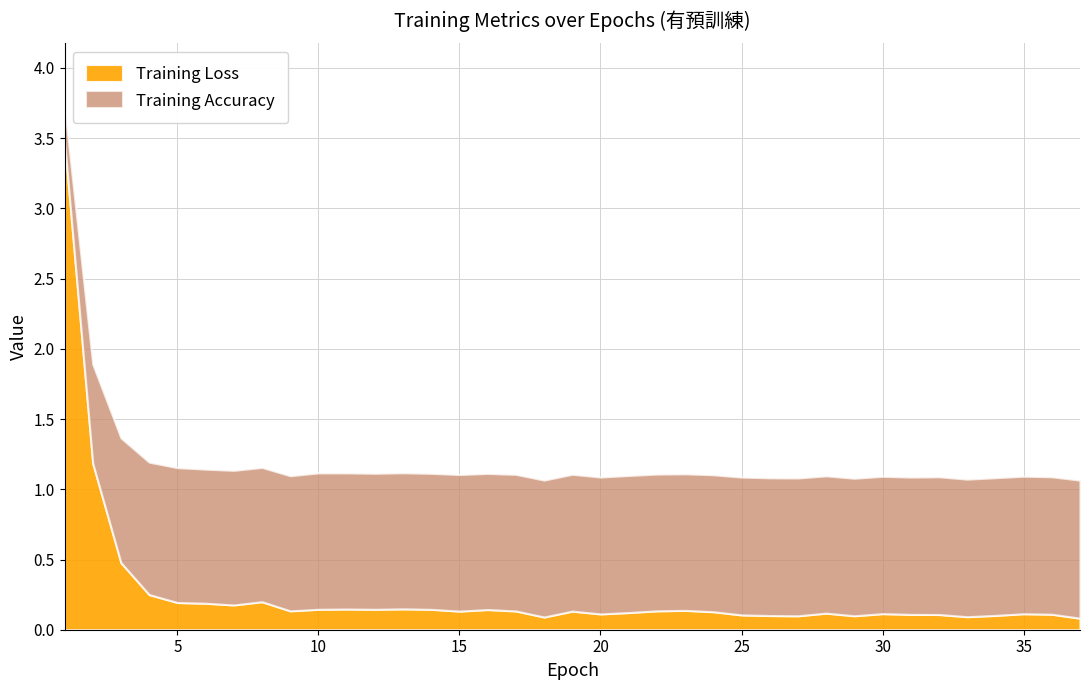

How many times do Training Loss and Training Accuracy cross each other?

1